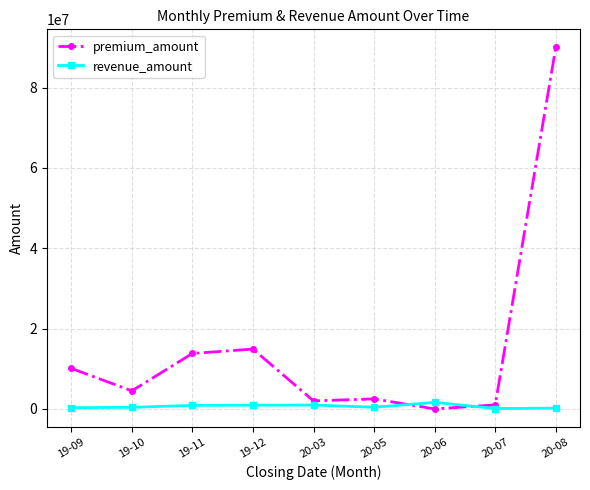

At which category does premium_amount reach its first local valley?

19-10